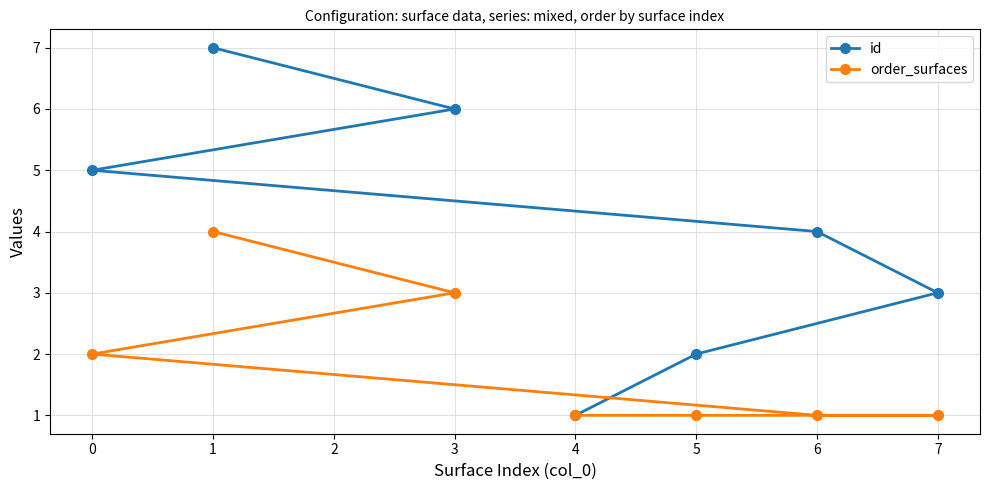

At how many categories does at least one series exceed 6?

1